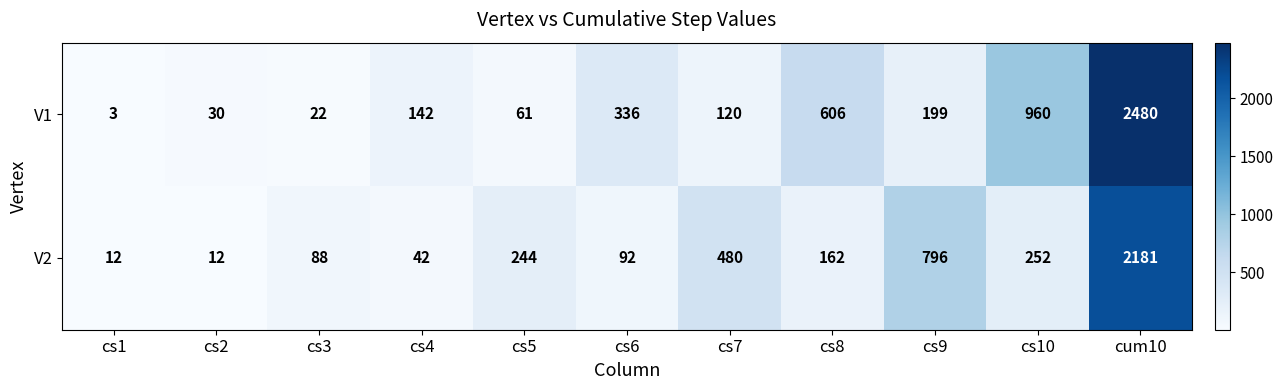

Reading left to right, extract all data points from this chart.

V1: cs1=3	cs2=30	cs3=22	cs4=142	cs5=61	cs6=336	cs7=120	cs8=606	cs9=199	cs10=960	cum10=2480
V2: cs1=12	cs2=12	cs3=88	cs4=42	cs5=244	cs6=92	cs7=480	cs8=162	cs9=796	cs10=252	cum10=2181